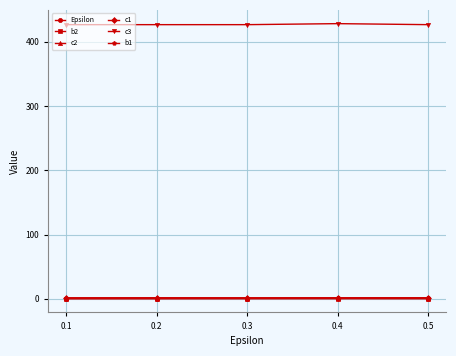

Count the c3 values in the range 426 to 427.

4